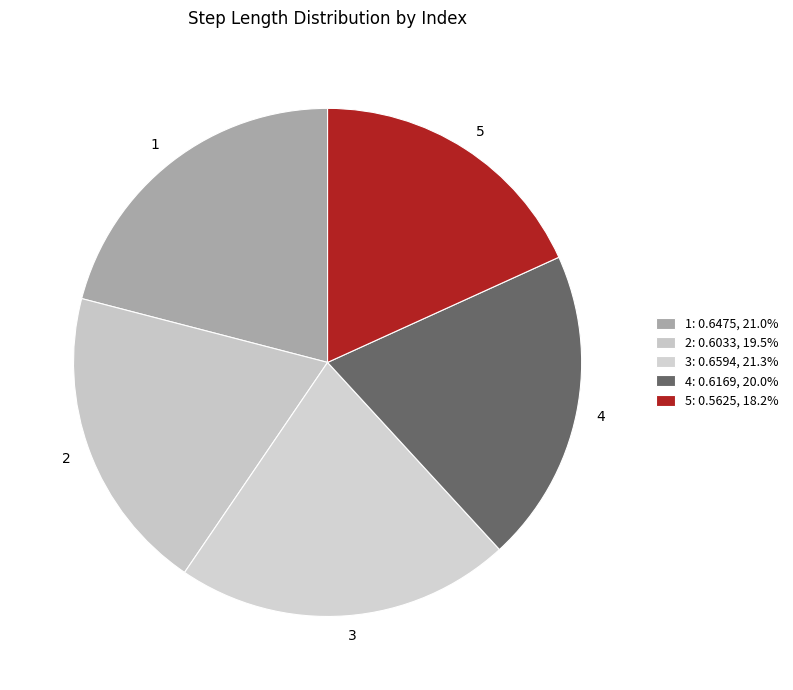

Do 1 and 4 together represent more than half of the pie?

No